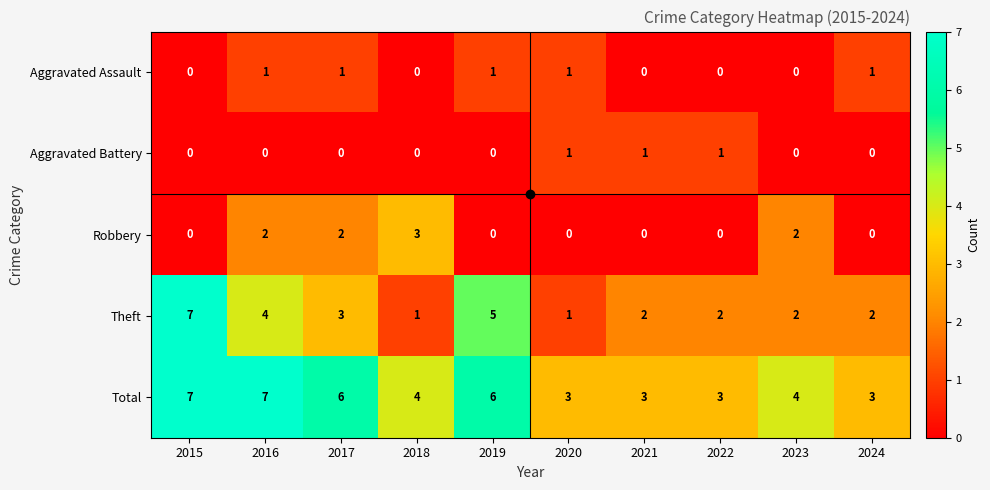

What is the sum of all Aggravated Battery values?

3